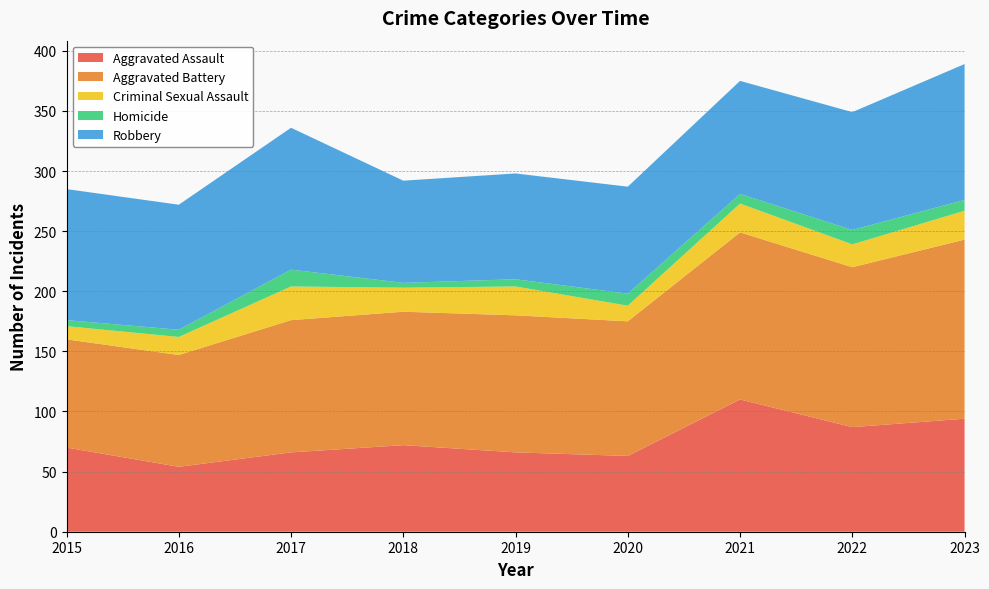

Reading right to left, list all the values displayed in this chart.

Aggravated Assault: 94	87	110	63	66	72	66	54	70
Aggravated Battery: 149	133	139	112	114	111	110	93	90
Criminal Sexual Assault: 24	19	24	13	24	20	28	15	11
Homicide: 9	12	8	10	6	4	14	6	5
Robbery: 113	98	94	89	88	85	118	104	109